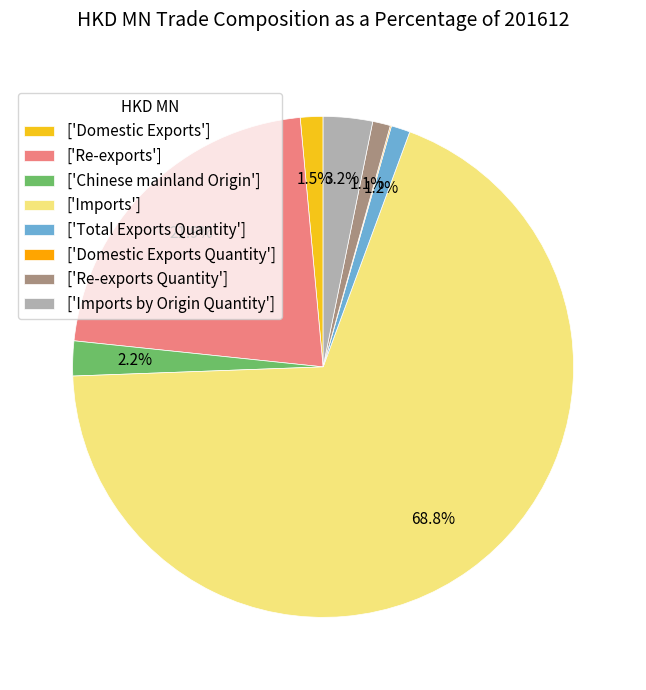

Which slice is the largest?

['Imports']